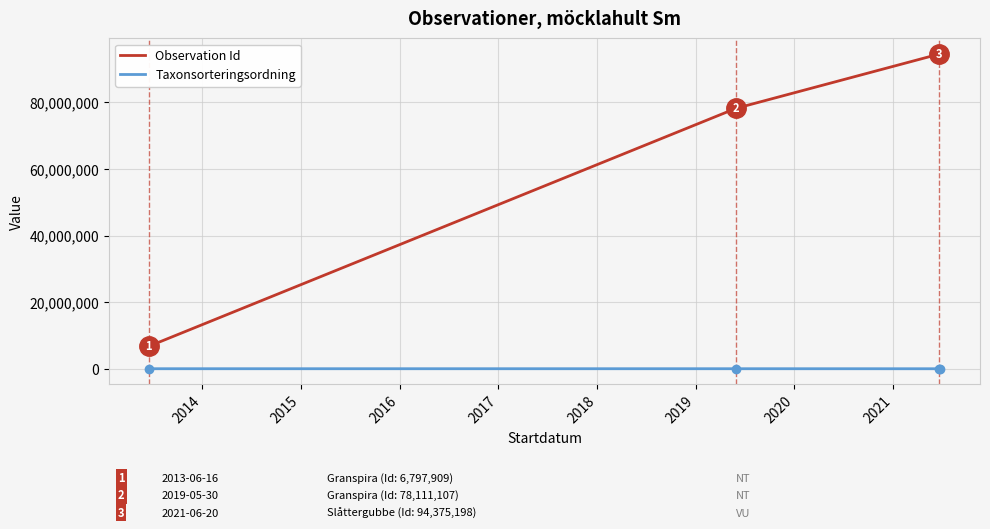

True or false: Observation Id and Taxonsorteringsordning intersect in this chart.

False